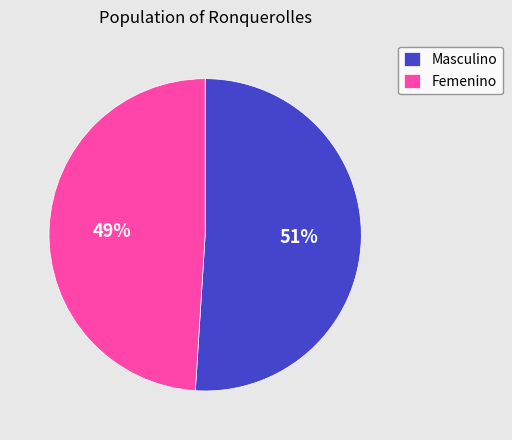

To the nearest percent, what is the difference between the Masculino and Femenino slice percentages?

2%